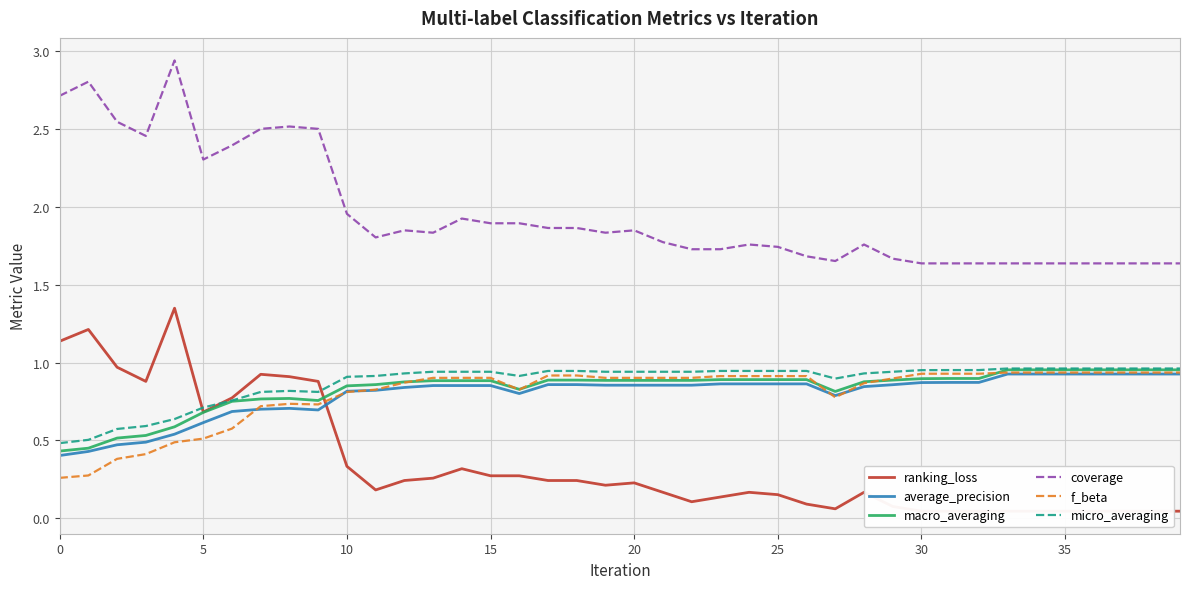

What is the label of the 3rd point from the right?

37